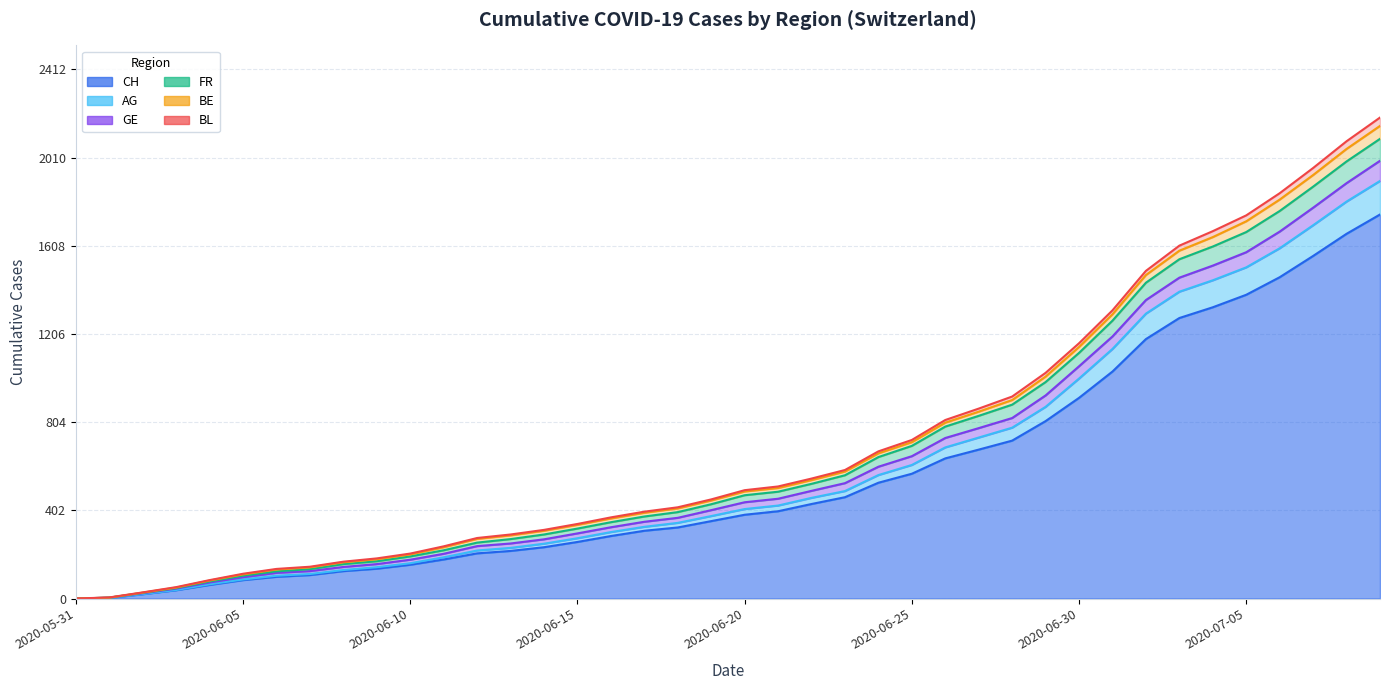

At how many categories does at least one series exceed 1053?

10